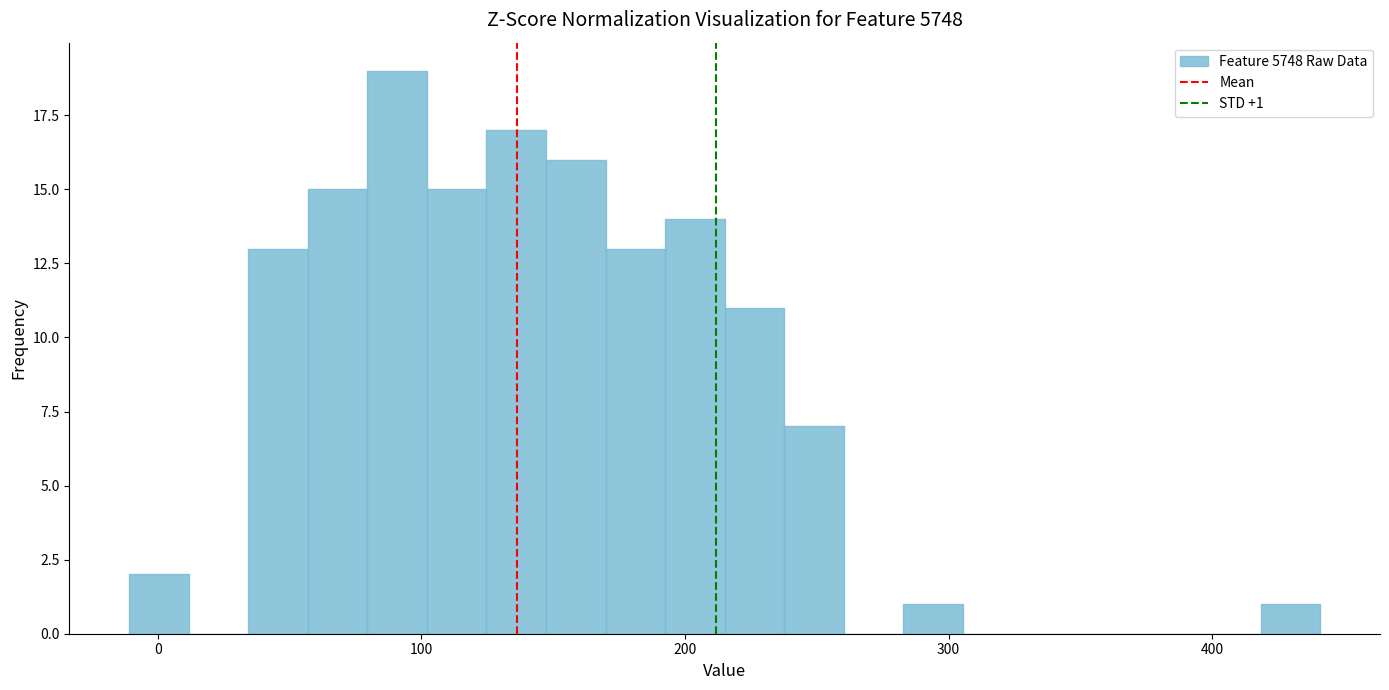

Read against the x-axis, roughly where is the centre of the tallest bar?

90